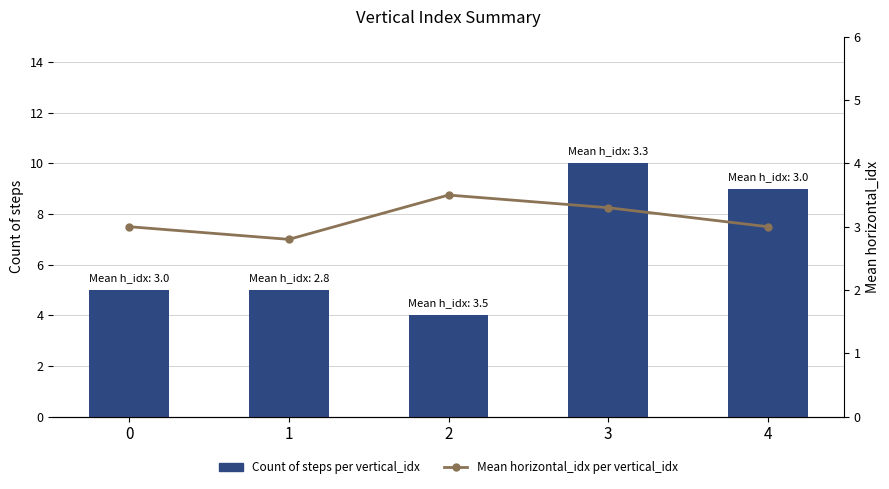

What is the minimum value shown in the chart?

2.8